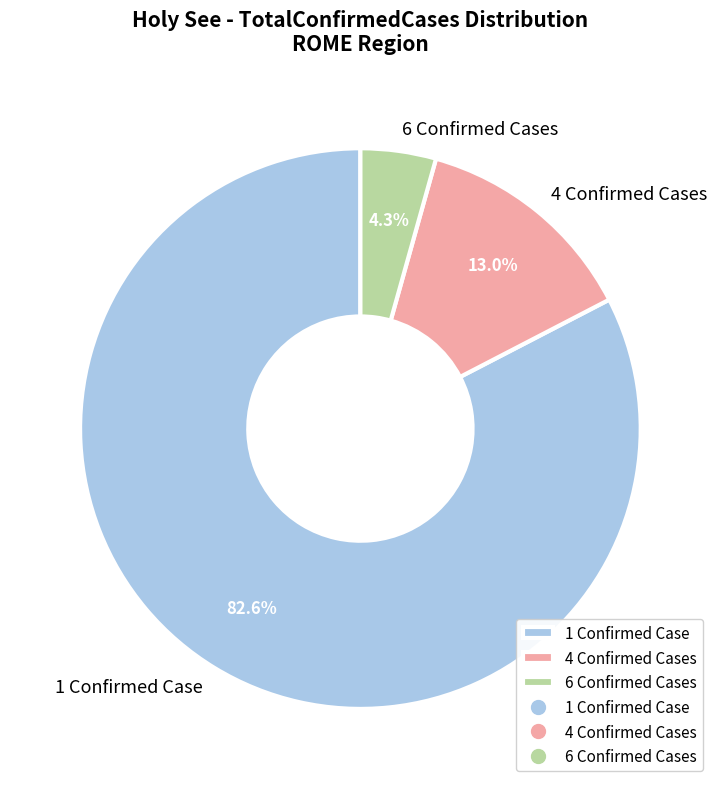

Rank the categories by value from lowest to highest.

6 Confirmed Cases, 4 Confirmed Cases, 1 Confirmed Case